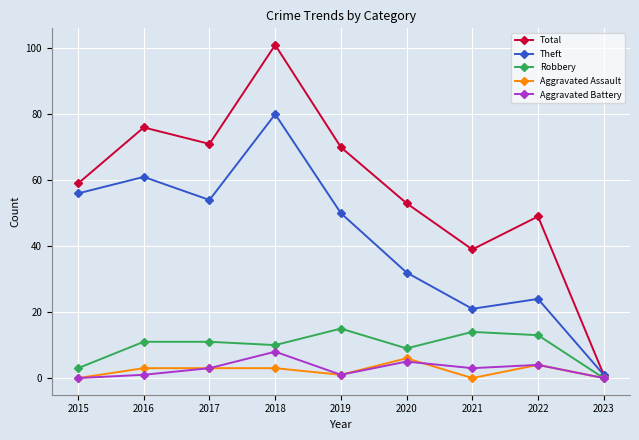

True or false: Robbery has a value of 4 at 2022.

False